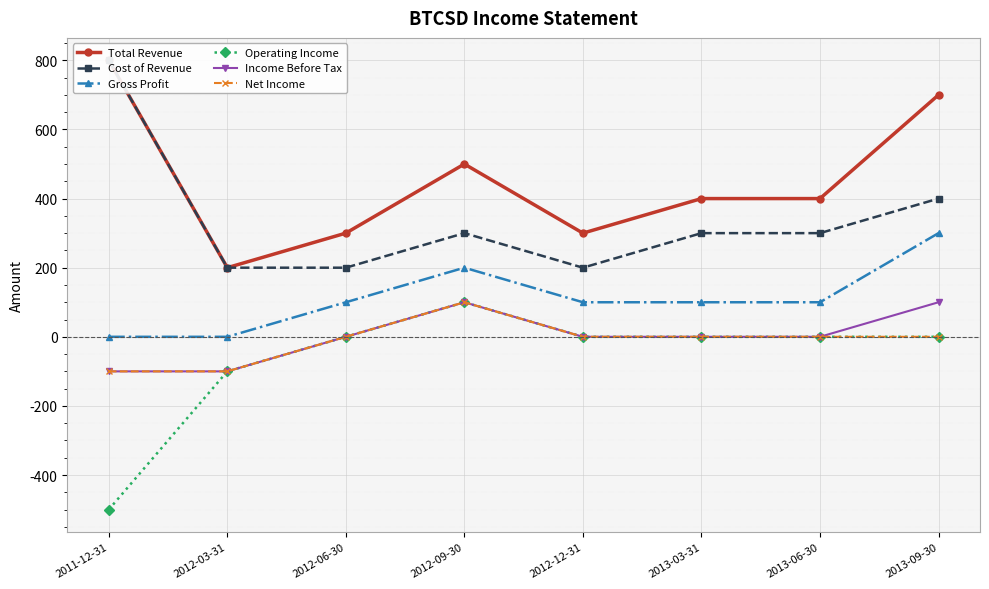

What is the average value of the Cost of Revenue series?

338